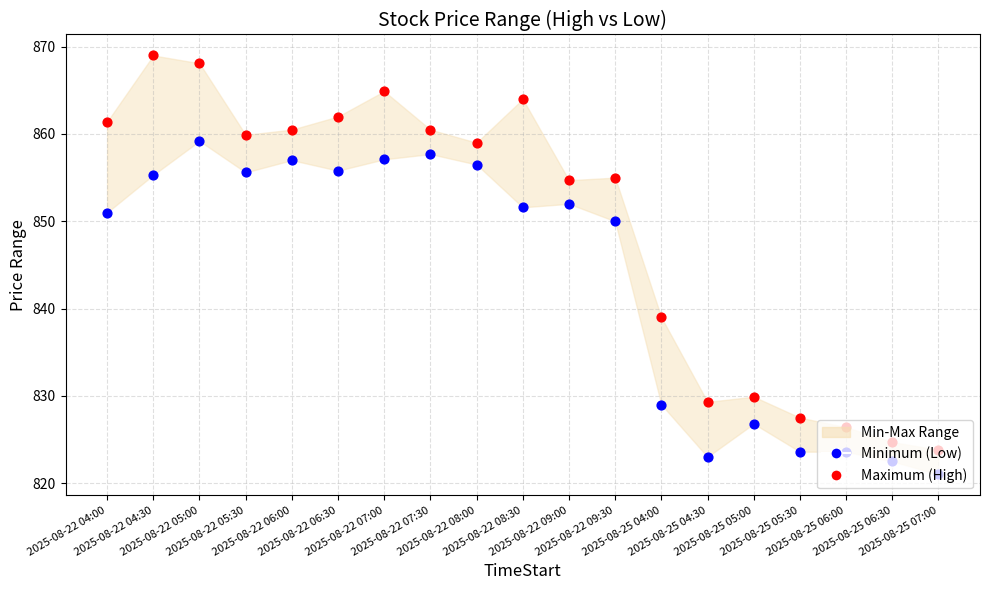

Which series has the largest total across all categories?

Maximum (High)